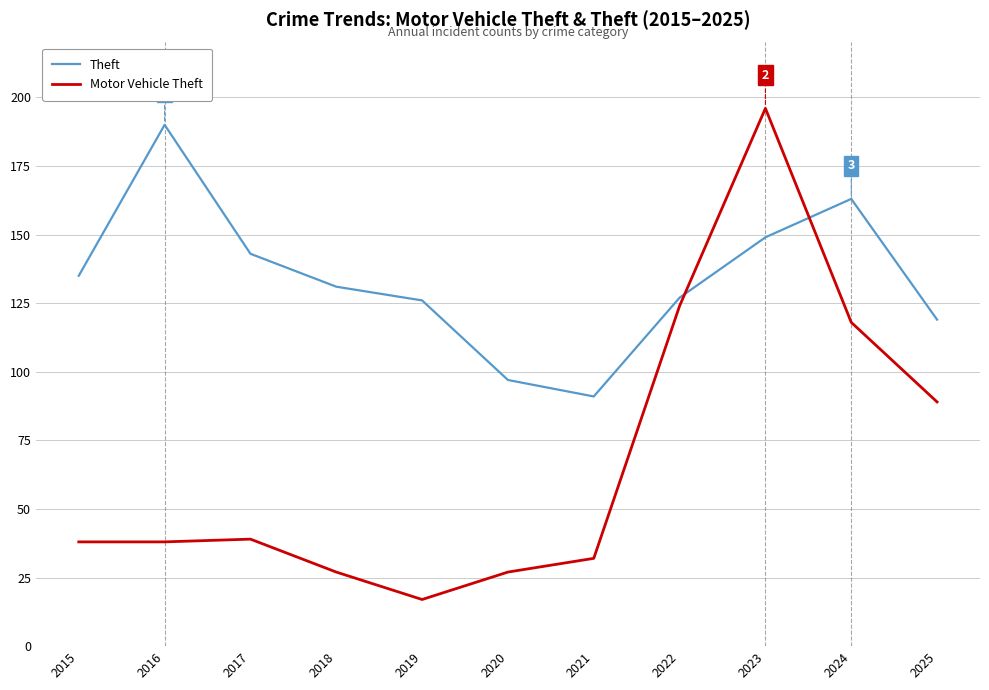

Rank the series by their average value, from lowest to highest.

Motor Vehicle Theft, Theft